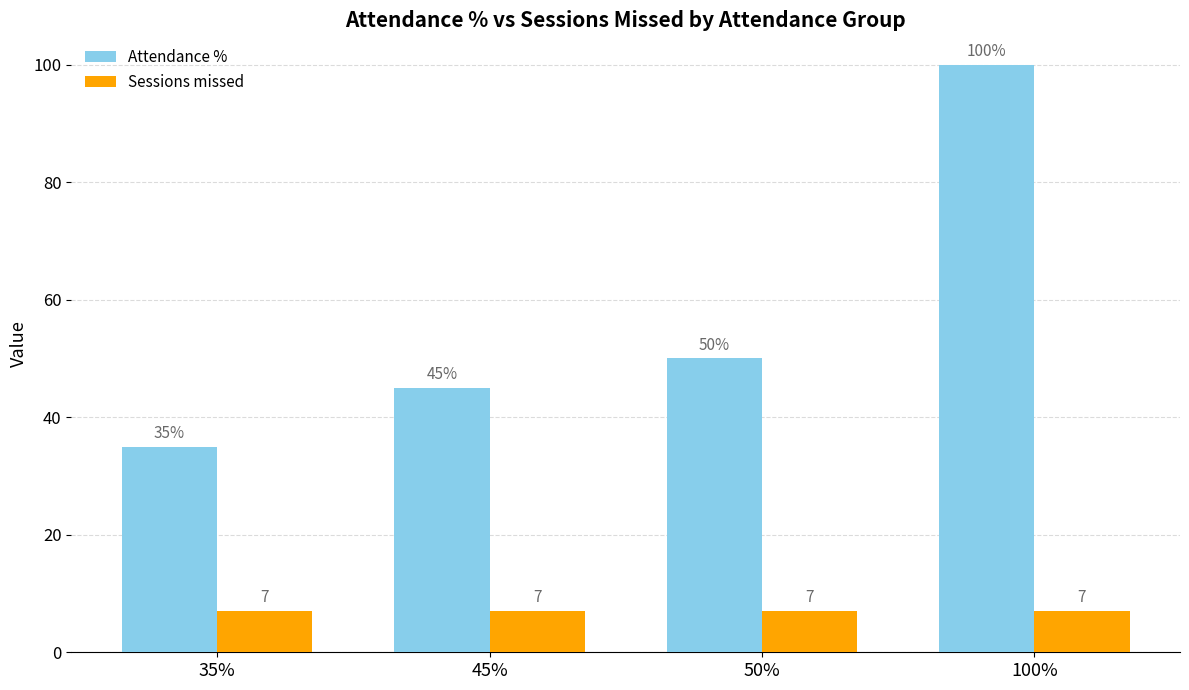

List the series in order of their overall mean, lowest first.

Sessions missed, Attendance %